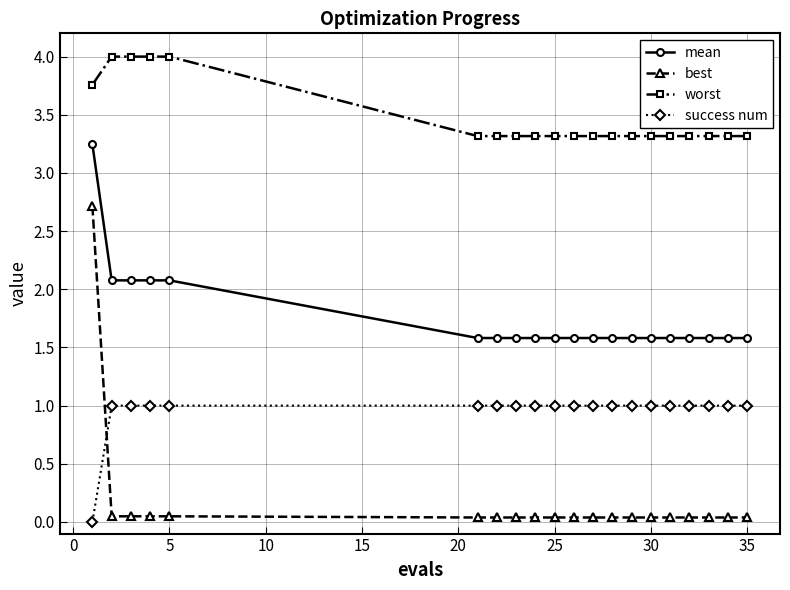

What is the maximum value for worst?

4.0